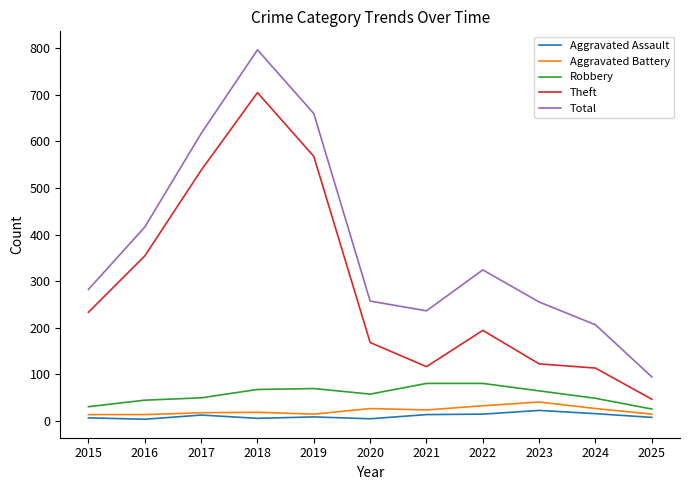

Rank the series at 2021 from lowest to highest value.

Aggravated Assault, Aggravated Battery, Robbery, Theft, Total